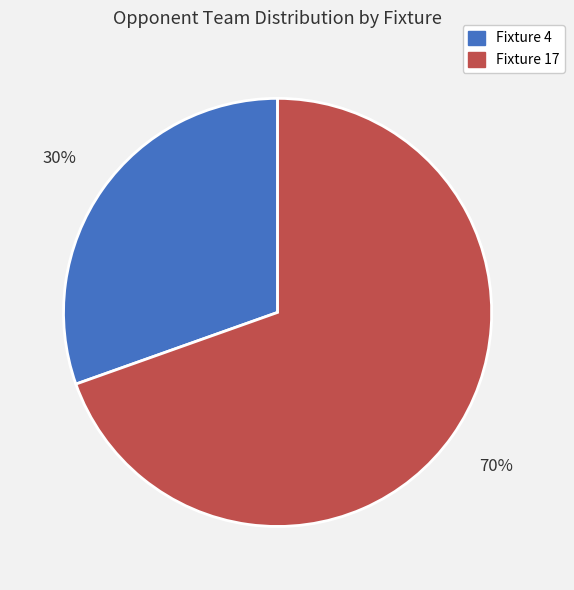

Is there any slice that represents more than half of the pie?

Yes